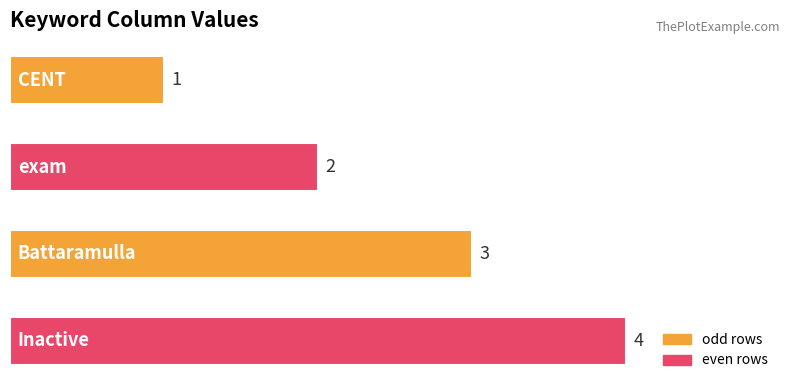

What is the difference between the second highest and minimum values?

2